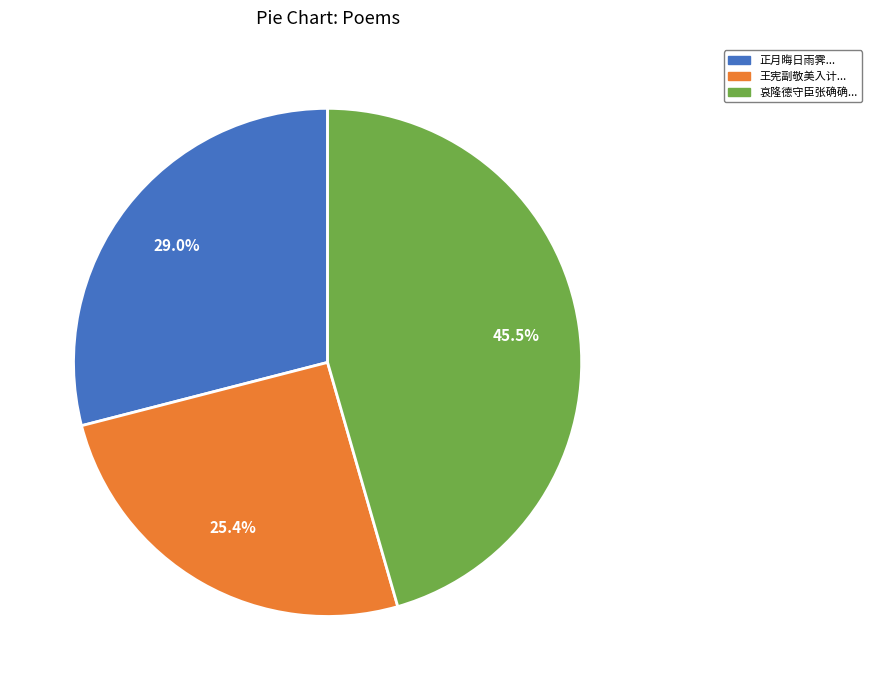

Does 正月晦日雨霁... represent more than half of the total?

No